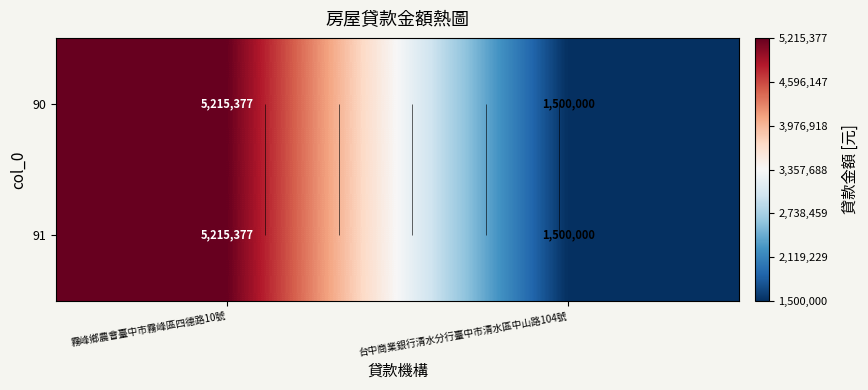

The value of 91 at 台中商業銀行清水分行臺中市清水區中山路104號 is 1500000. True or false?

True